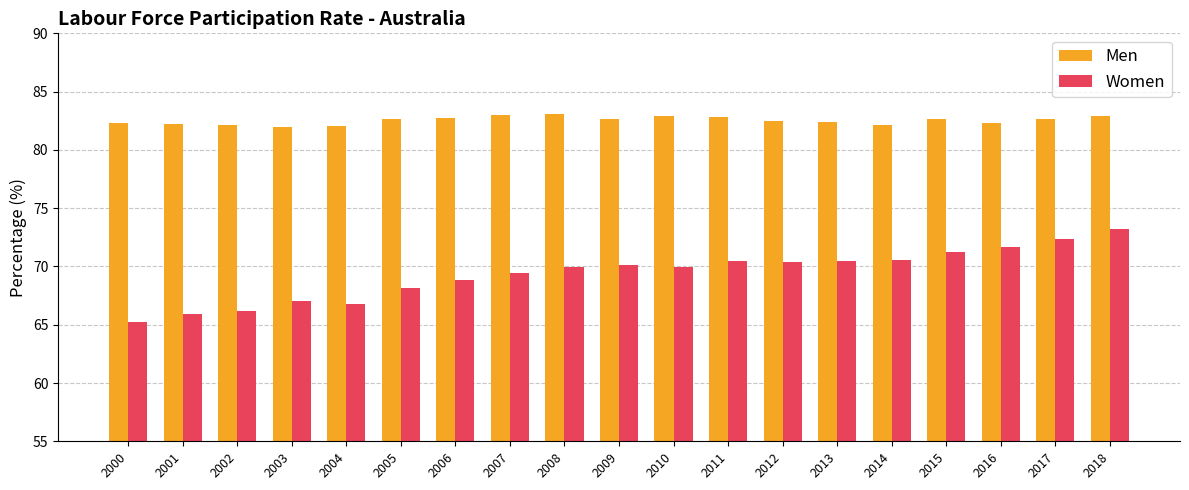

List the series in order of their peak value, lowest first.

Women, Men